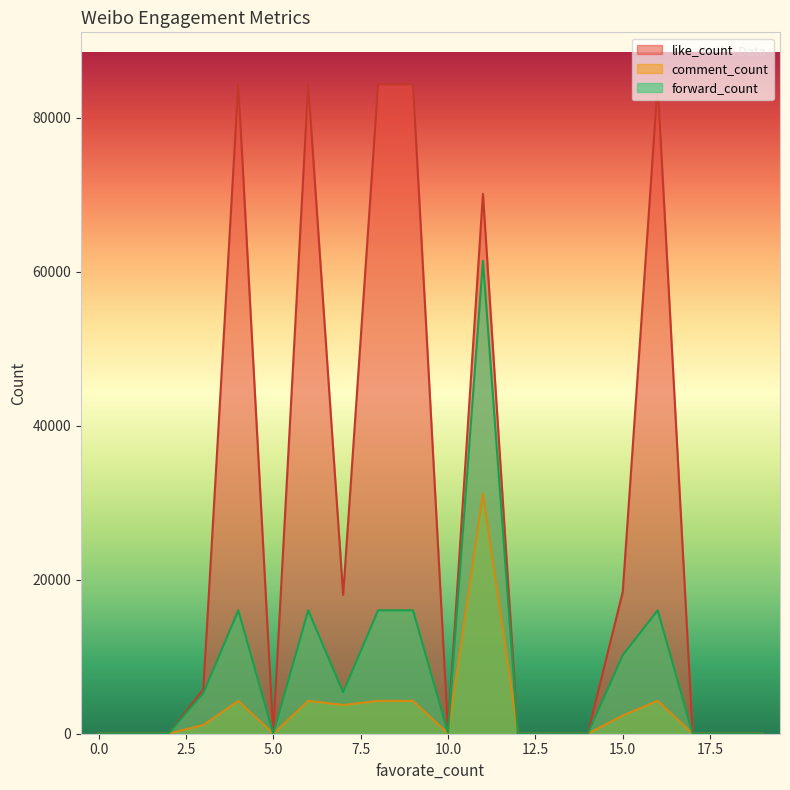

How many data points in comment_count are above 22?

9